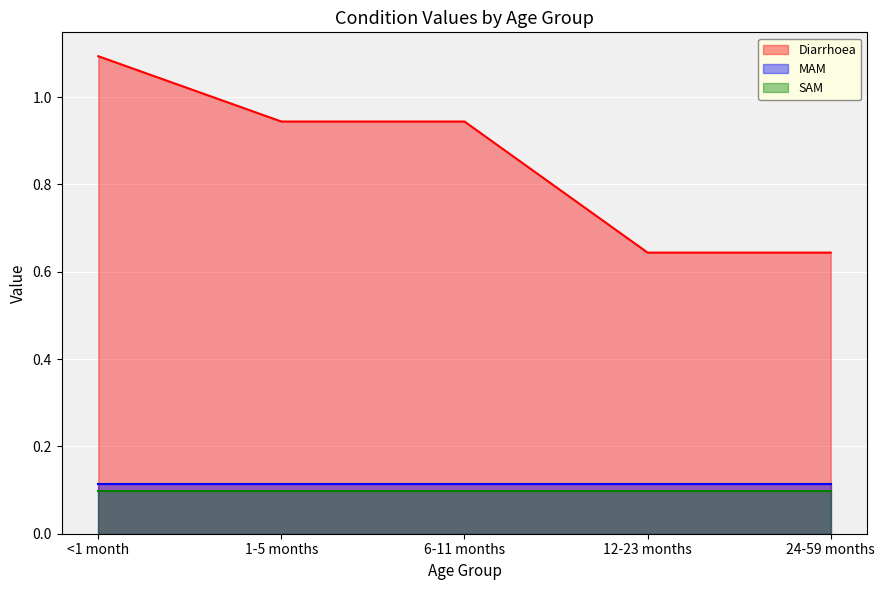

What is the label of the 3rd point from the left?

6-11 months